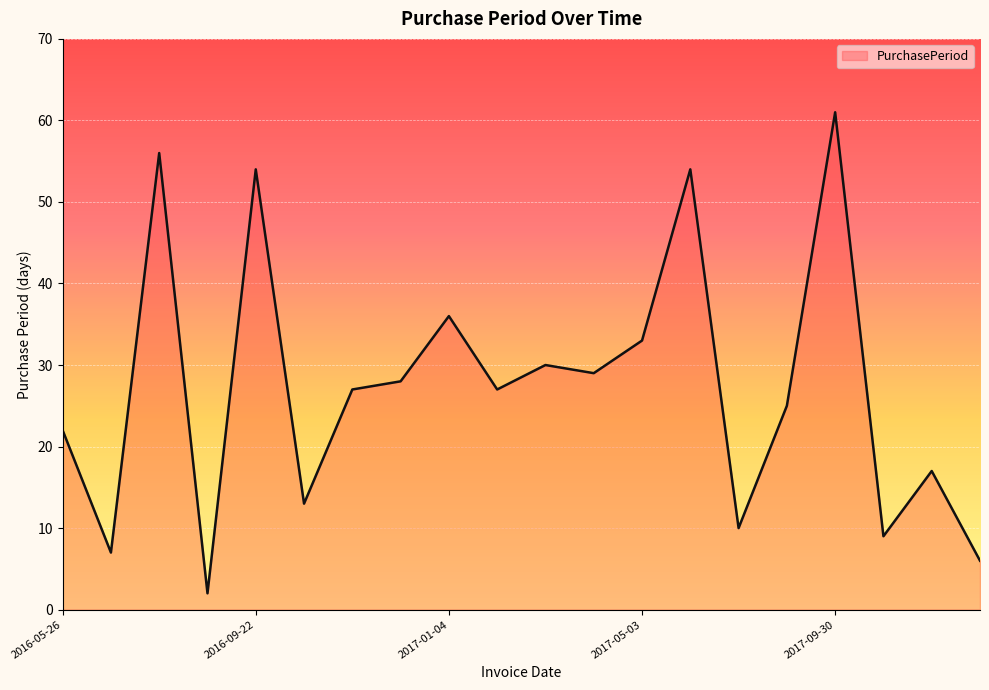

Reading left to right, extract all data points from this chart.

22	7	56	2	54	13	27	28	36	27	30	29	33	54	10	25	61	9	17	6